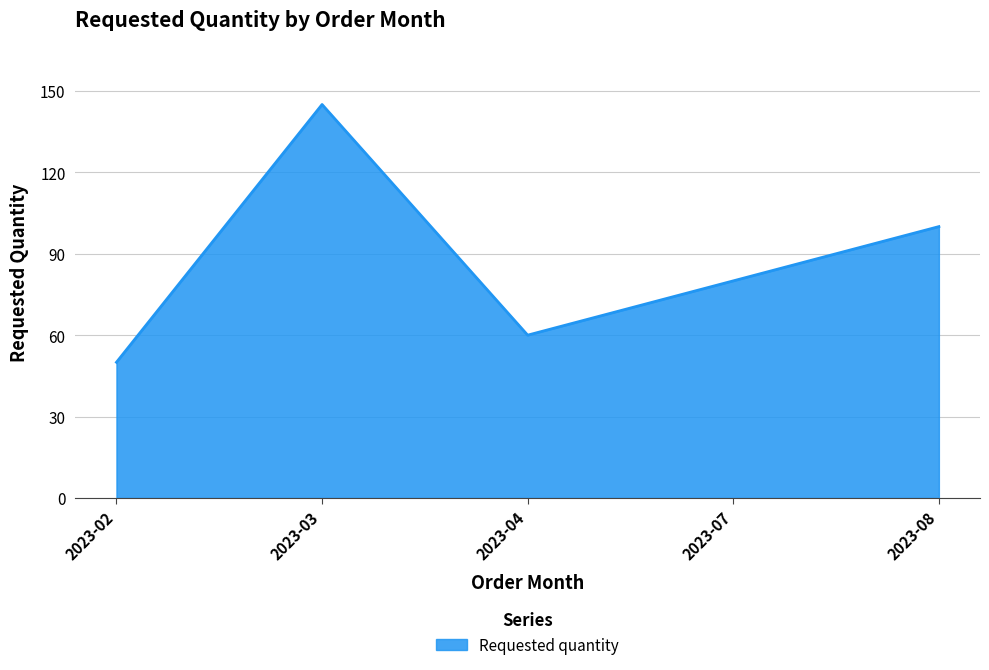

Which label corresponds to the smallest value in the chart?

2023-02